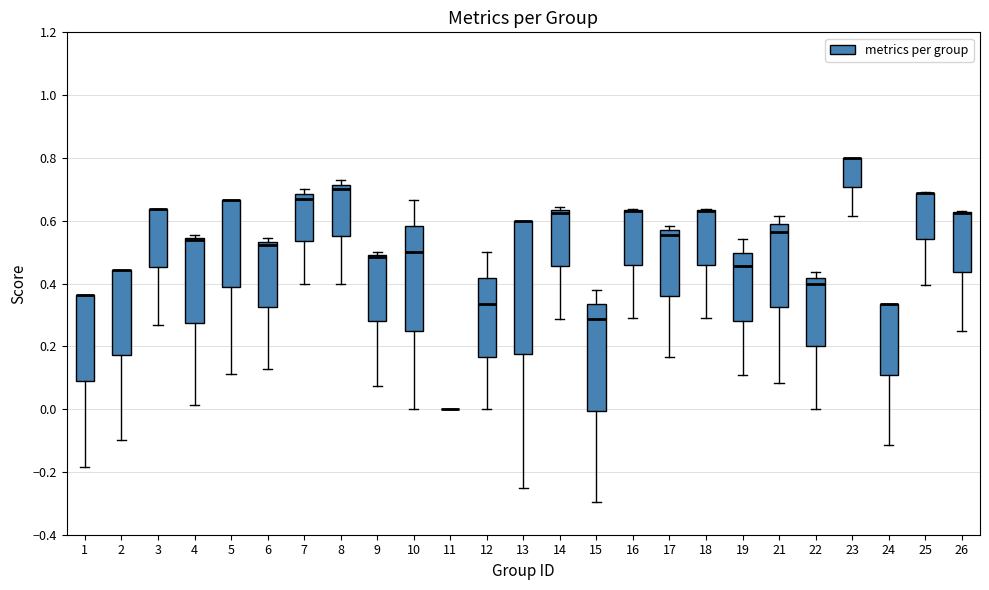

Reading left to right, transcribe this box plot: for each box, give where its median line is, the range the box spans, and where its two whiskers end, as read against the y-axis. The values are not printed on the chart, so give them approximately, as read against the axis.

1: median 0.36 (drawn on the box's upper edge), box 0.08 to 0.36, whiskers -0.18 to 0.36
2: median 0.44 (drawn on the box's upper edge), box 0.18 to 0.44, whiskers -0.10 to 0.44
3: median 0.64 (drawn on the box's upper edge), box 0.46 to 0.64, whiskers 0.26 to 0.64
4: median 0.54 (just below the box's upper edge), box 0.28 to 0.54, whiskers 0.02 to 0.56
5: median 0.66 (drawn on the box's upper edge), box 0.38 to 0.66, whiskers 0.12 to 0.66
6: median 0.52, box 0.32 to 0.54, whiskers 0.12 to 0.54 (just above the box's upper edge)
7: median 0.68 (just below the box's upper edge), box 0.54 to 0.68, whiskers 0.40 to 0.70
8: median 0.70, box 0.56 to 0.72, whiskers 0.40 to 0.72 (just above the box's upper edge)
9: median 0.48, box 0.28 to 0.50, whiskers 0.08 to 0.50 (just above the box's upper edge)
10: median 0.50, box 0.26 to 0.58, whiskers 0.00 to 0.66
11: box collapsed to a line at 0.00, whiskers 0.00 to 0.00
12: median 0.34, box 0.16 to 0.42, whiskers 0.00 to 0.50
13: median 0.60 (drawn on the box's upper edge), box 0.18 to 0.60, whiskers -0.24 to 0.60
14: median 0.62, box 0.46 to 0.64, whiskers 0.28 to 0.64 (just above the box's upper edge)
15: median 0.28, box 0.00 to 0.34, whiskers -0.30 to 0.38
16: median 0.64 (drawn on the box's upper edge), box 0.46 to 0.64, whiskers 0.30 to 0.64
17: median 0.56 (just below the box's upper edge), box 0.36 to 0.56, whiskers 0.16 to 0.58
18: median 0.64 (drawn on the box's upper edge), box 0.46 to 0.64, whiskers 0.30 to 0.64
19: median 0.46, box 0.28 to 0.50, whiskers 0.10 to 0.54
21: median 0.56, box 0.32 to 0.58, whiskers 0.08 to 0.62
22: median 0.40, box 0.20 to 0.42, whiskers 0.00 to 0.44
23: median 0.80 (drawn on the box's upper edge), box 0.70 to 0.80, whiskers 0.62 to 0.80
24: median 0.34 (drawn on the box's upper edge), box 0.10 to 0.34, whiskers -0.12 to 0.34
25: median 0.68 (drawn on the box's upper edge), box 0.54 to 0.68, whiskers 0.40 to 0.70
26: median 0.62 (drawn on the box's upper edge), box 0.44 to 0.62, whiskers 0.26 to 0.64